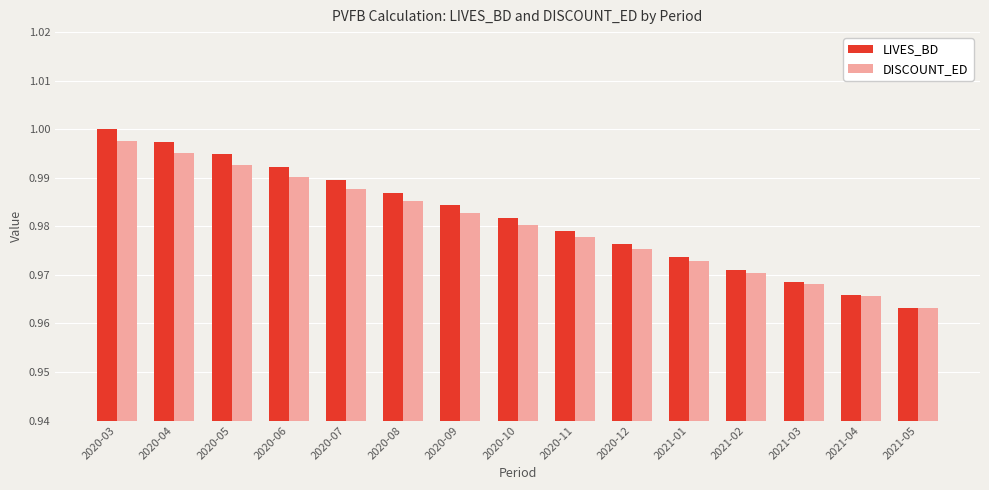

At which category is the sum across all series the highest?

2020-03